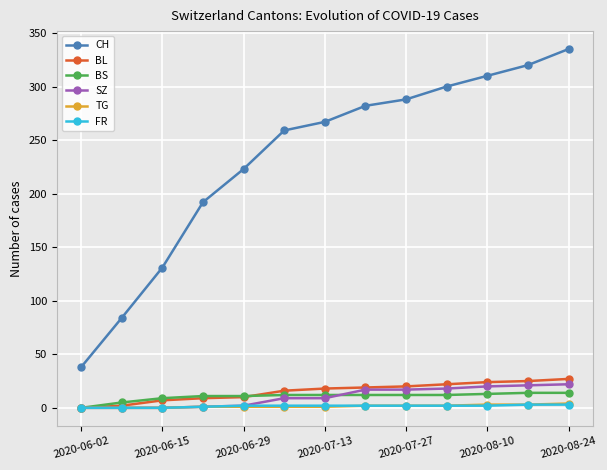

Count the number of data series in this chart.

6